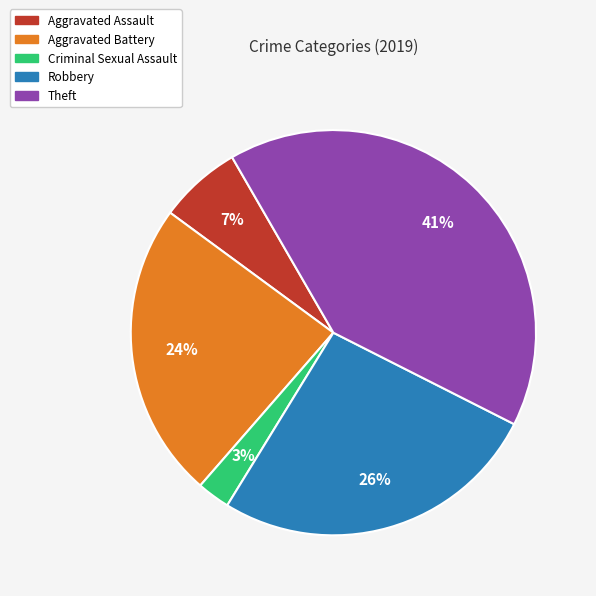

Rank the categories by value from highest to lowest.

Theft, Robbery, Aggravated Battery, Aggravated Assault, Criminal Sexual Assault